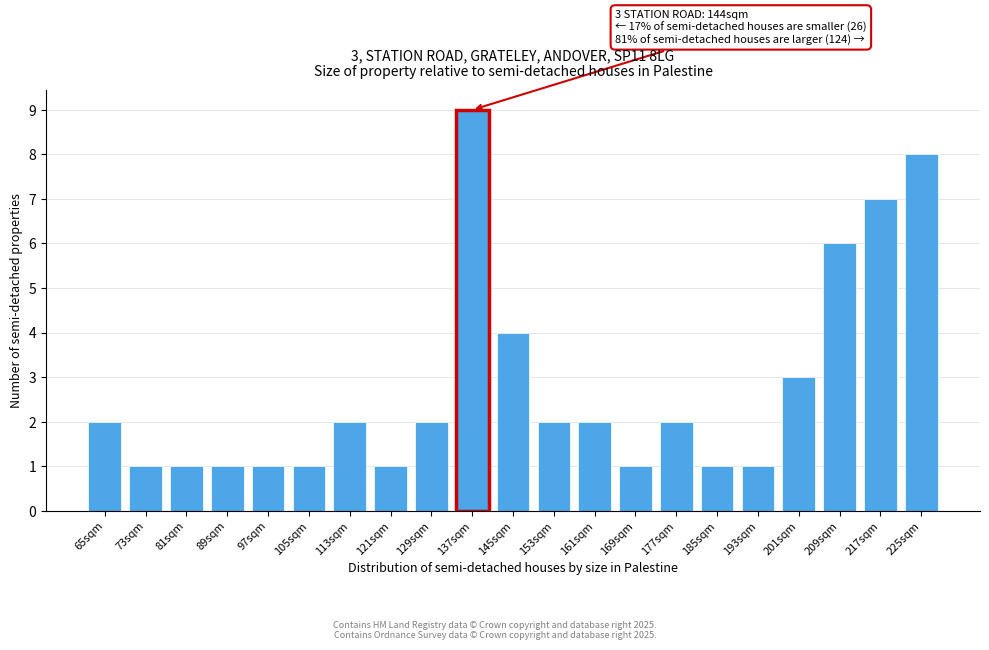

Reading left to right, what are all the values shown in this chart?

2	1	1	1	1	1	2	1	2	9	4	2	2	1	2	1	1	3	6	7	8